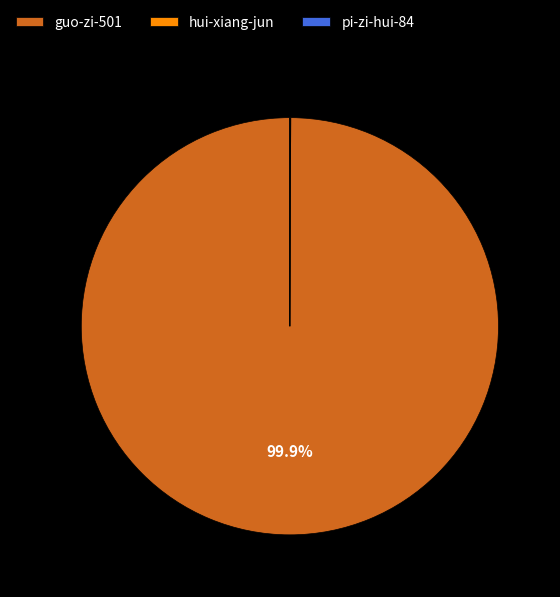

Which category has the biggest portion of the pie?

guo-zi-501